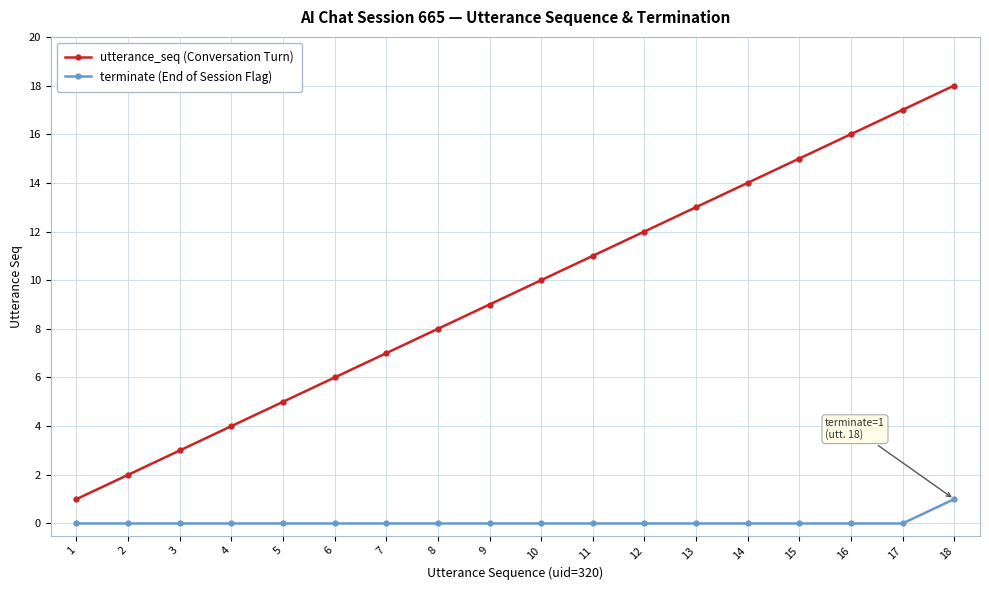

The utterance_seq (Conversation Turn) series shows 2 at 2. True or false?

True